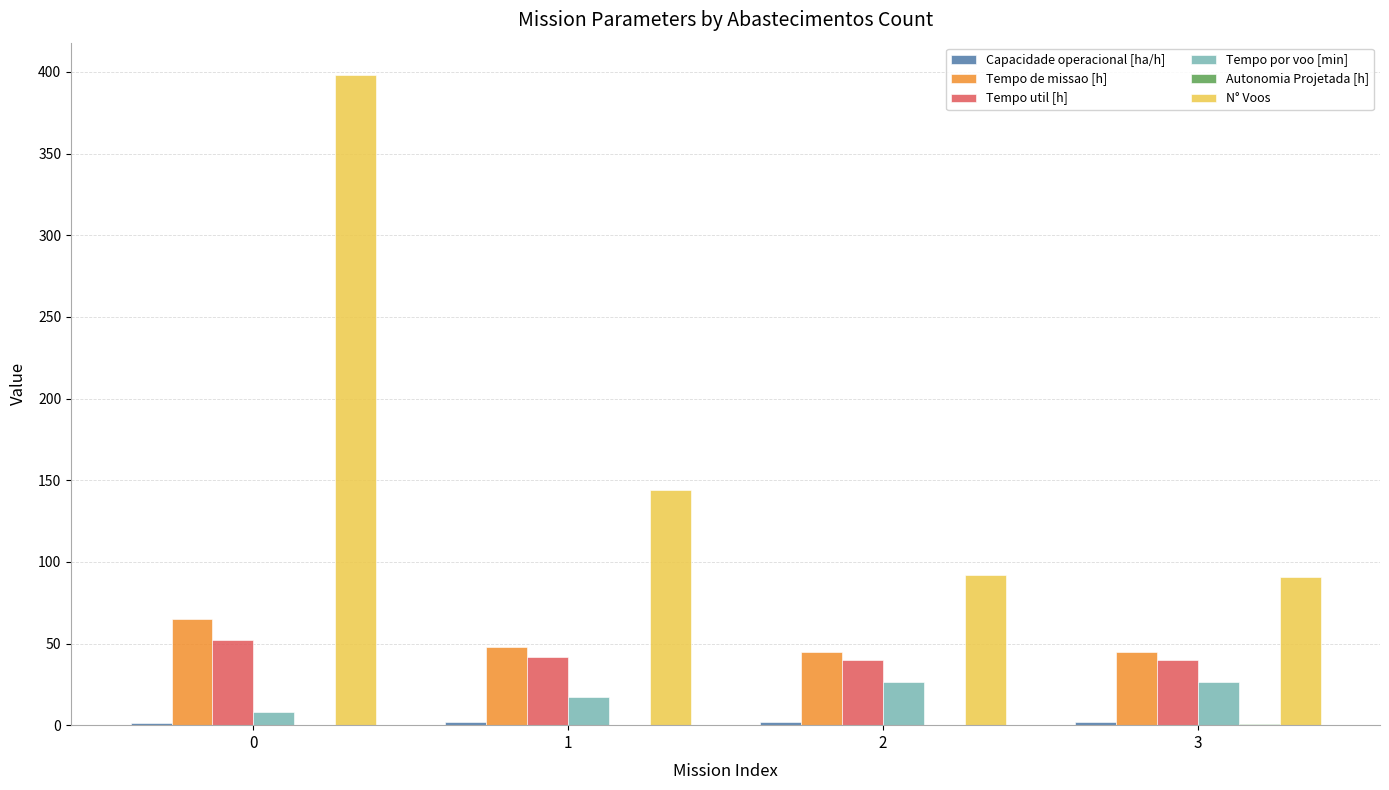

Is it true that Tempo util [h] equals 84.6 at 0?

False